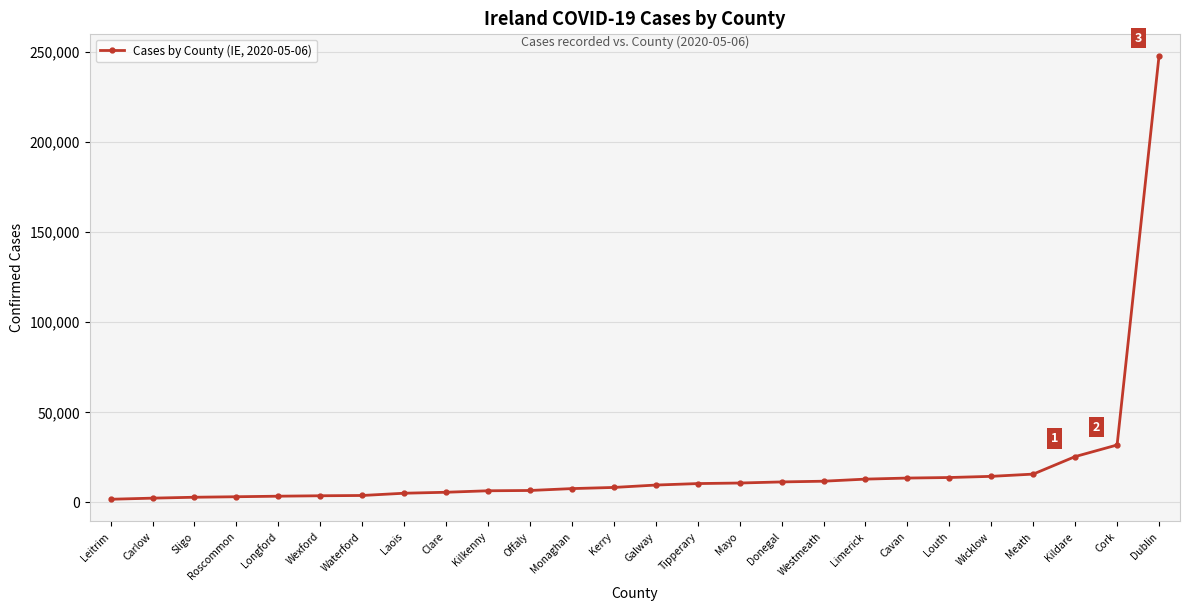

Read the value at Monaghan.

7545